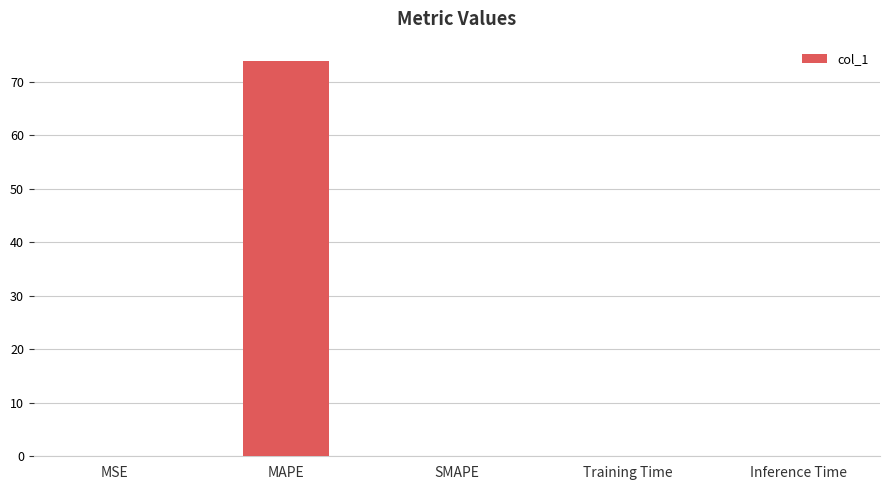

Is it true that the value at SMAPE is 37.8?

False